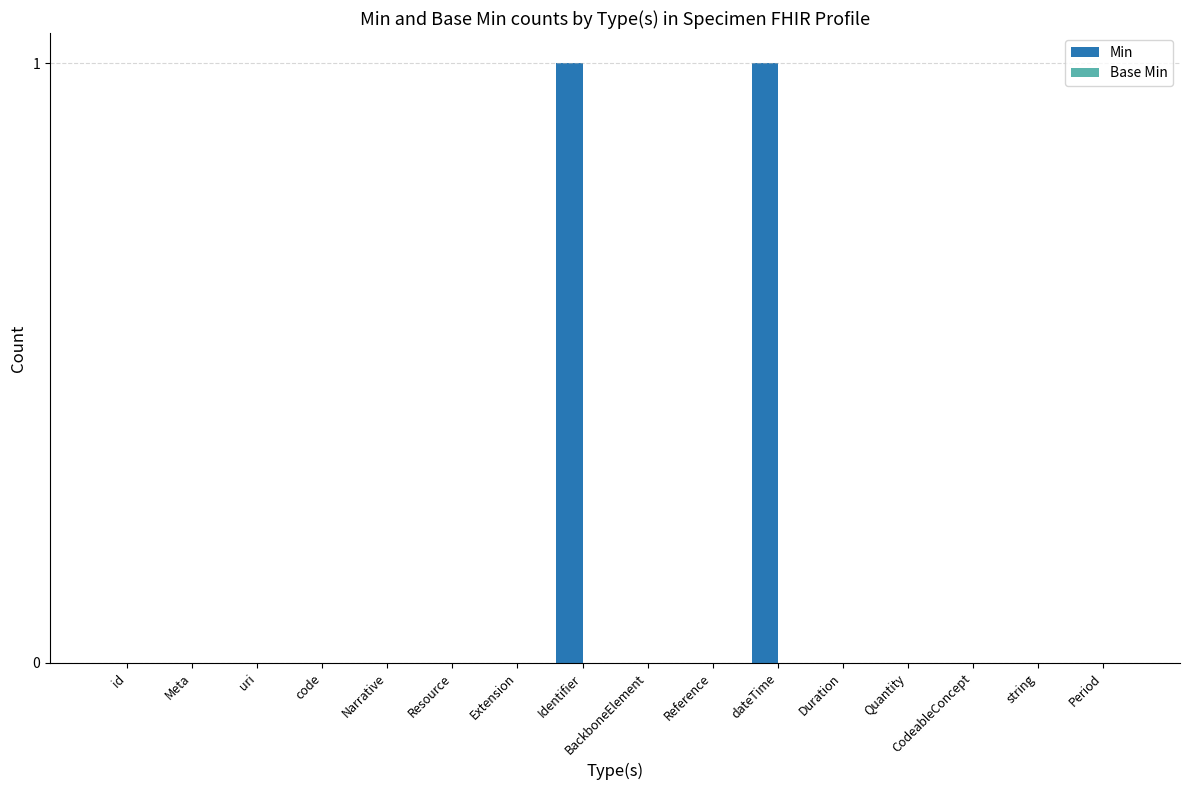

Are the bars horizontal?

No